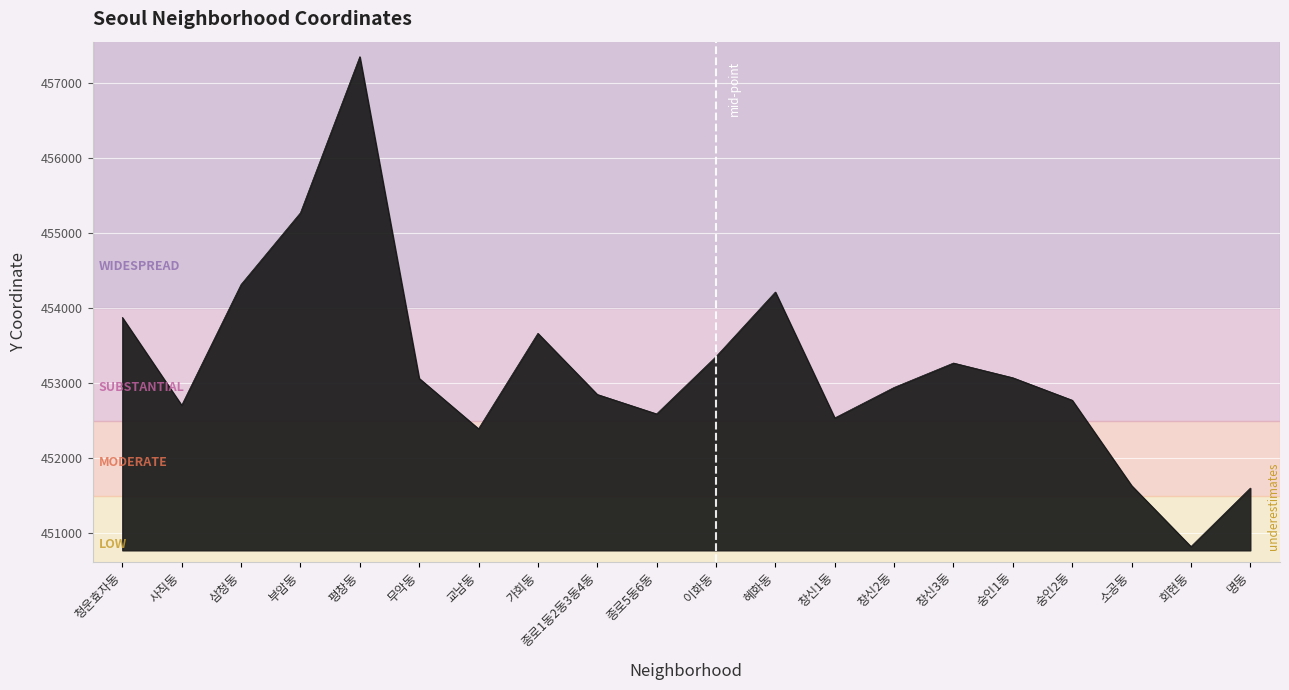

What is the difference between the maximum and minimum values?

6520